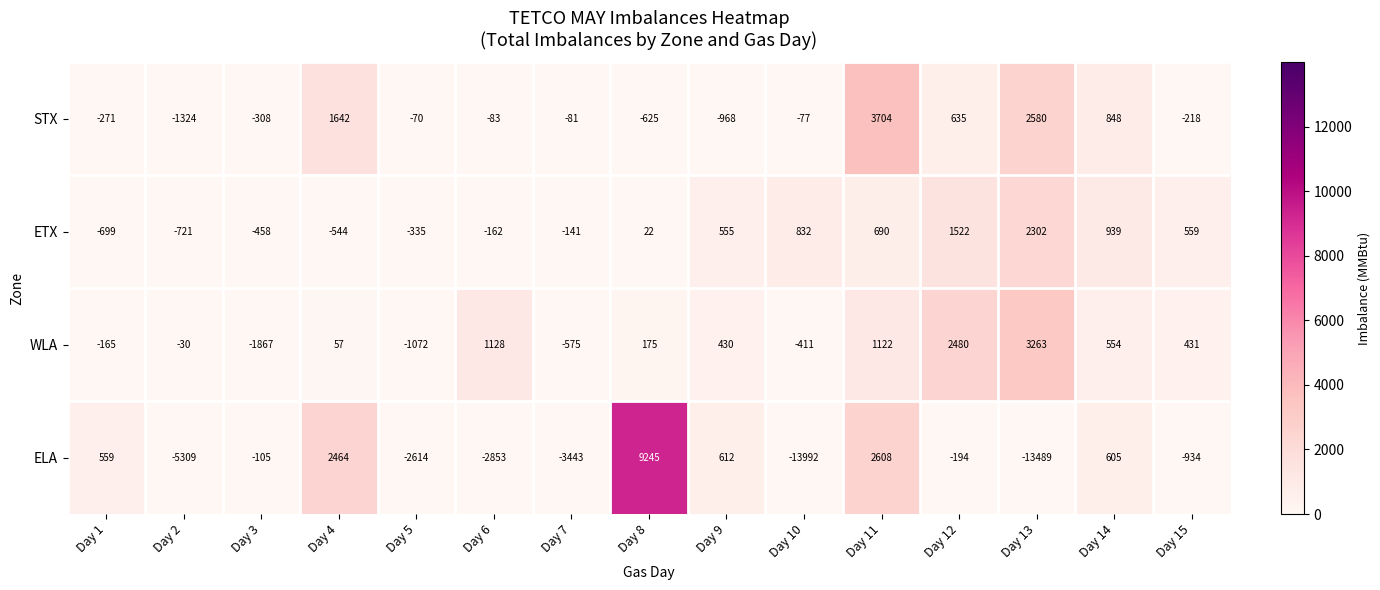

At which label is ELA closest to -2373?

Day 5